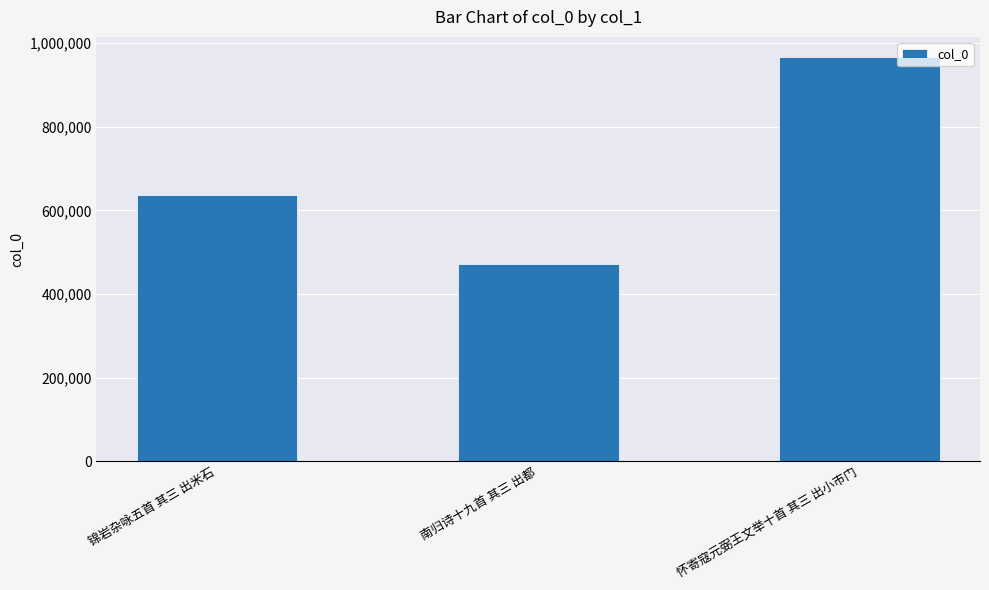

The chart shows a value of 276131 at 南归诗十九首 其三 出都. True or false?

False